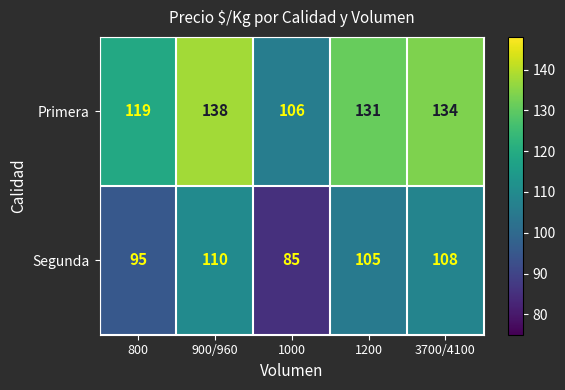

What is the sum of all Segunda values?

503